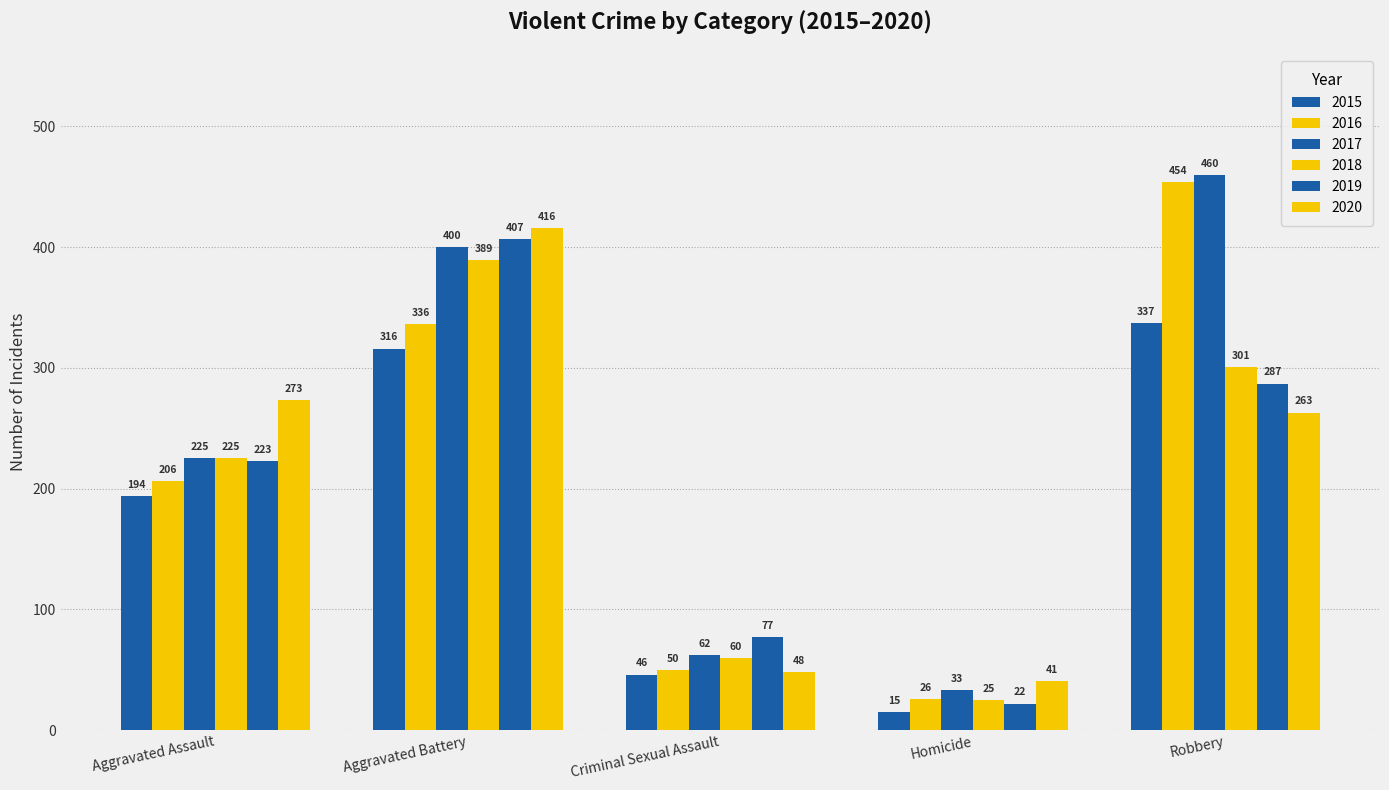

At which category is the sum across all series the highest?

Aggravated Battery